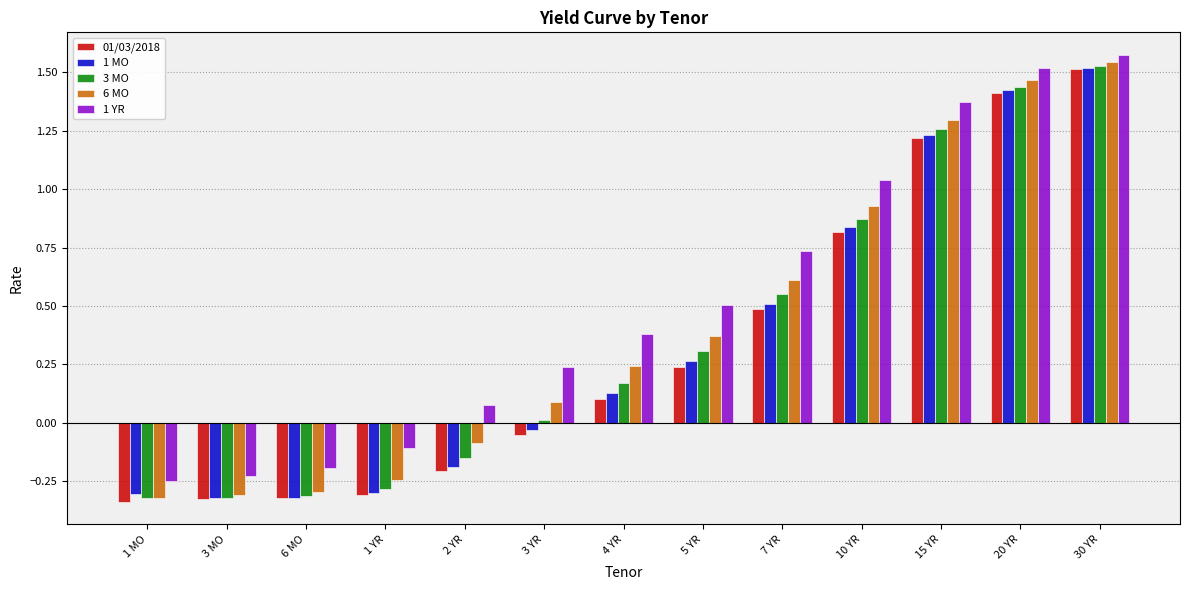

Between 5 YR and 10 YR, which series saw the biggest shift?

01/03/2018